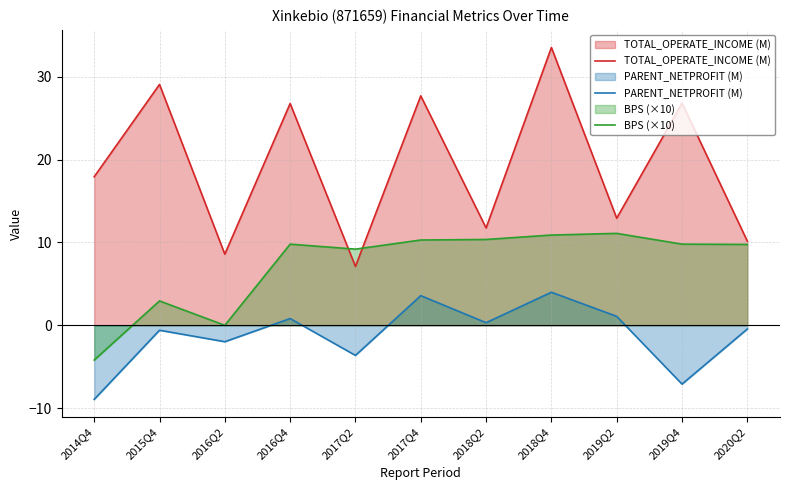

How many categories are shown in the chart?

11